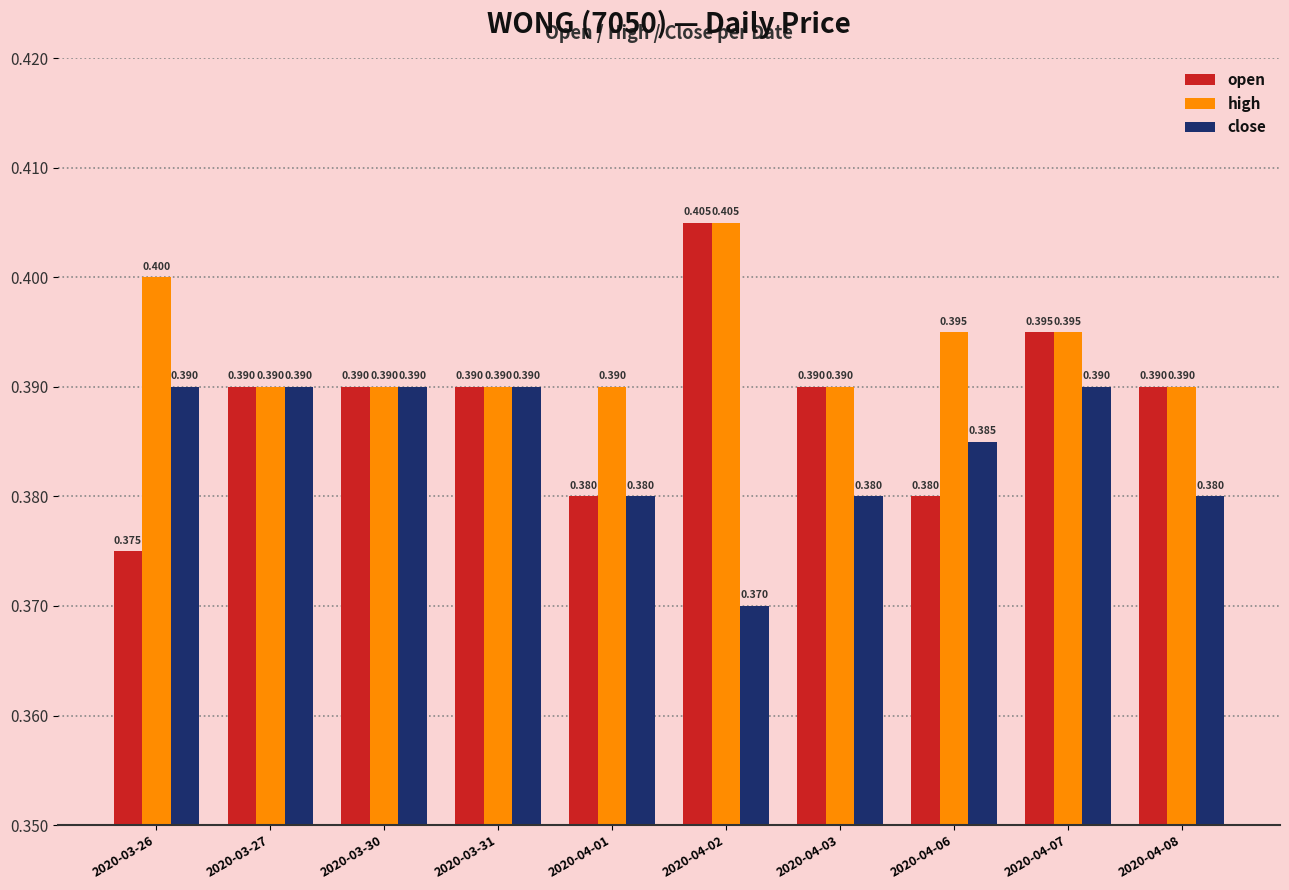

Which series has the largest range (max minus min)?

open